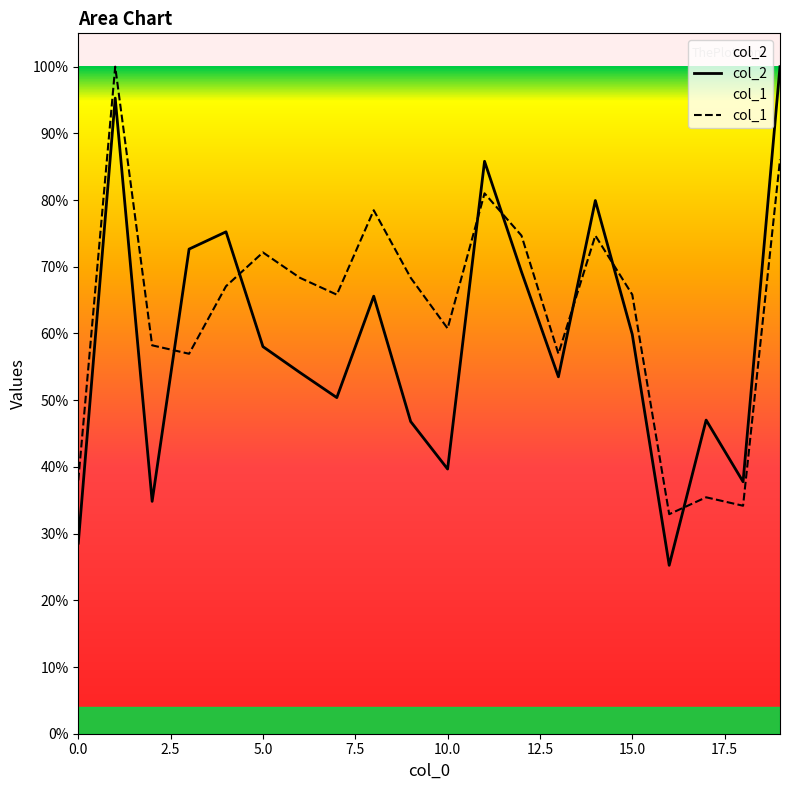

What are all the series names shown in the legend?

col_2, col_1